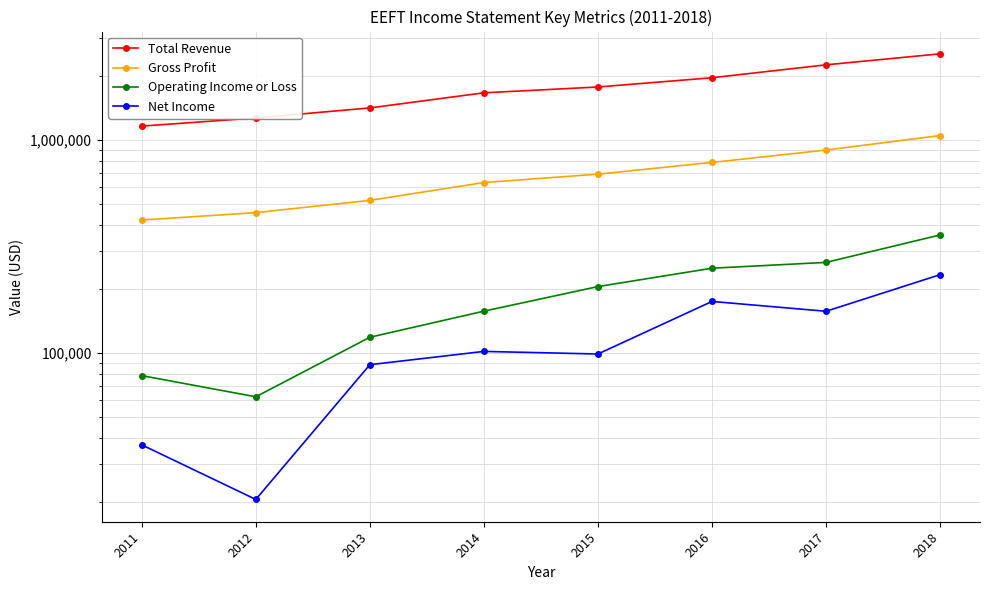

Between 2017 and 2018, which is larger?

2018